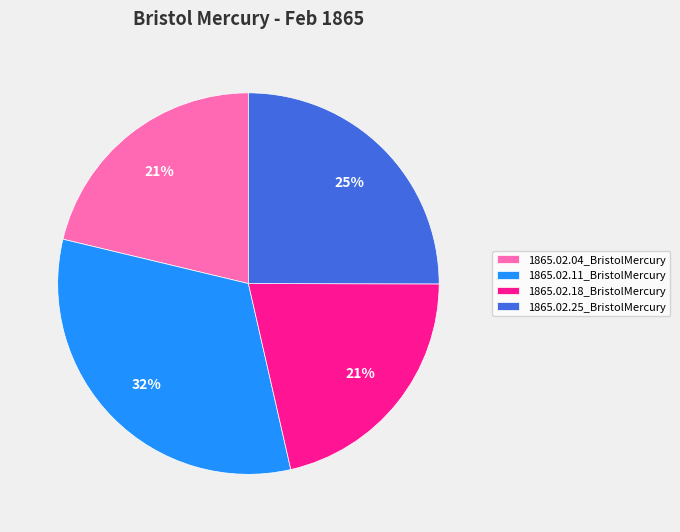

Do 1865.02.18_BristolMercury and 1865.02.04_BristolMercury together represent more than half of the pie?

No